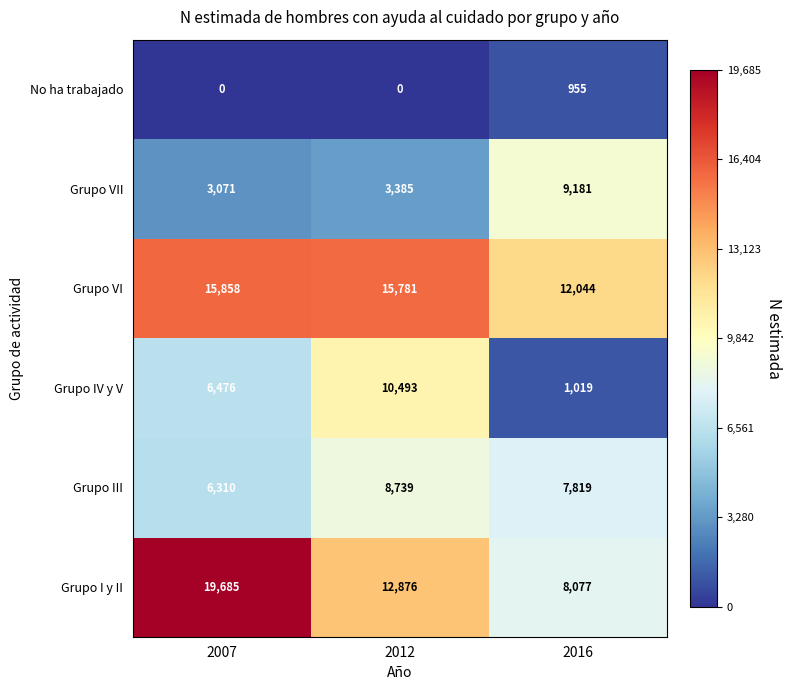

The Grupo I y II series shows 19685 at 2007. True or false?

True